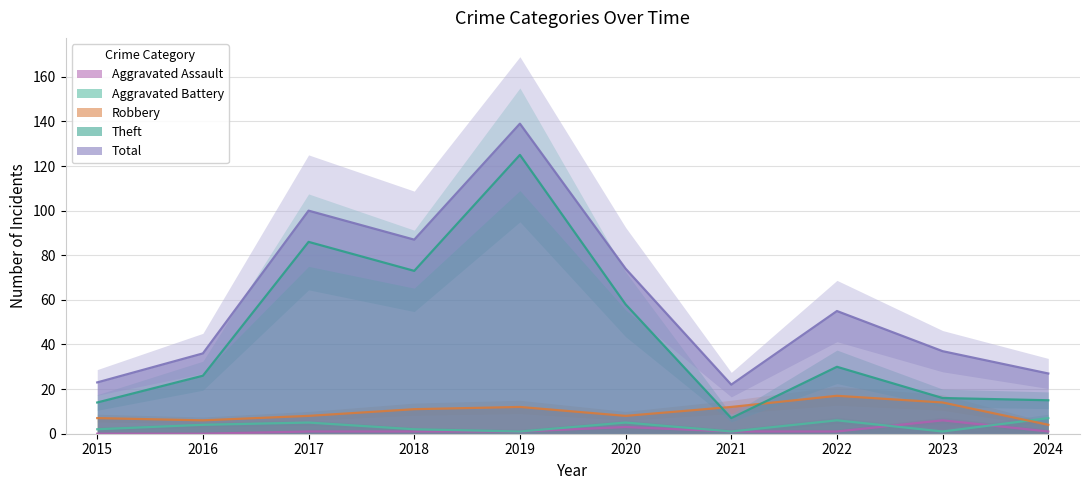

At which label does Robbery first exceed 11?

2019